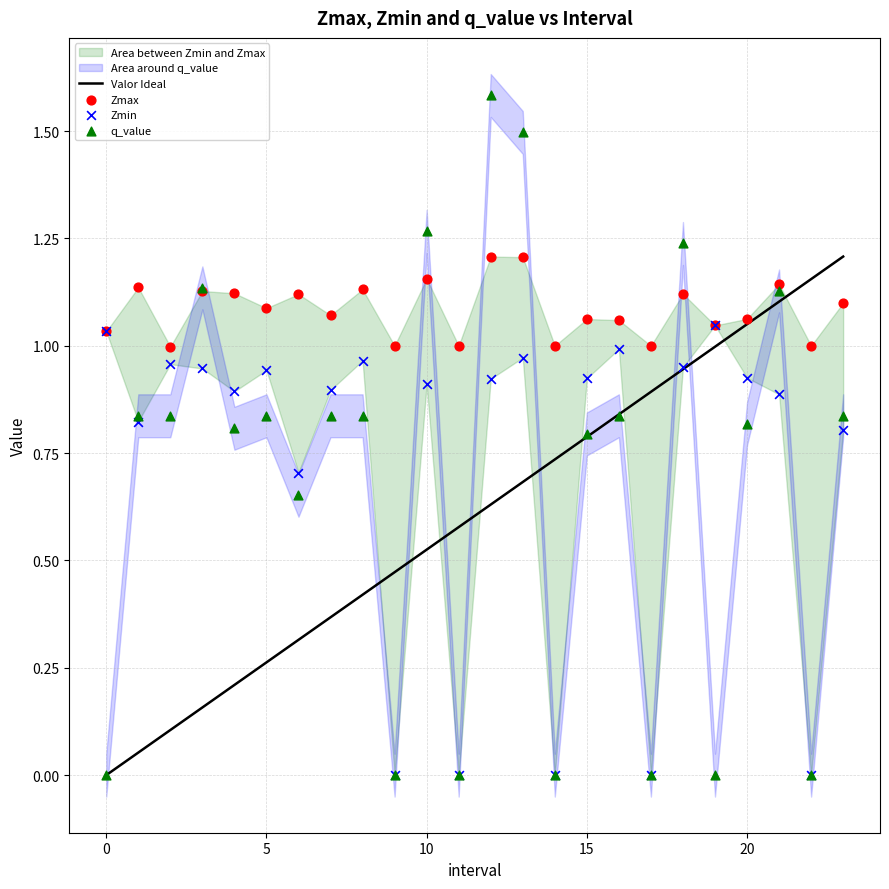

Which series has the widest spread of Y values?

q_value